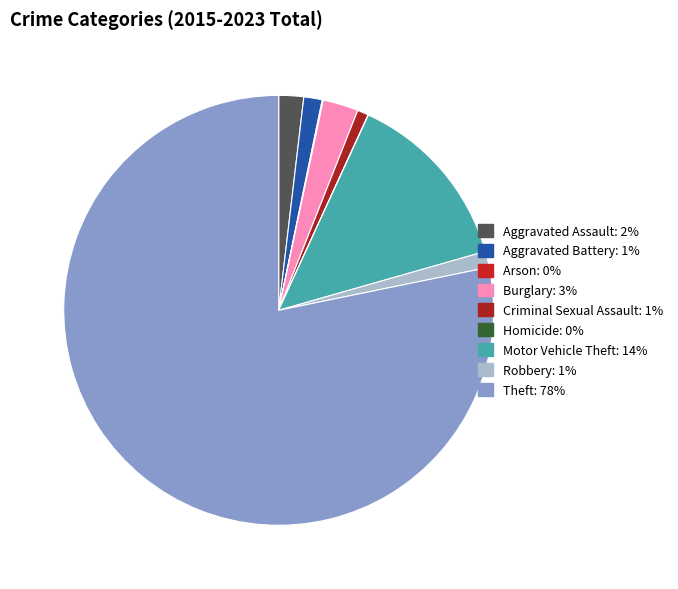

Does any single category account for the majority?

Yes